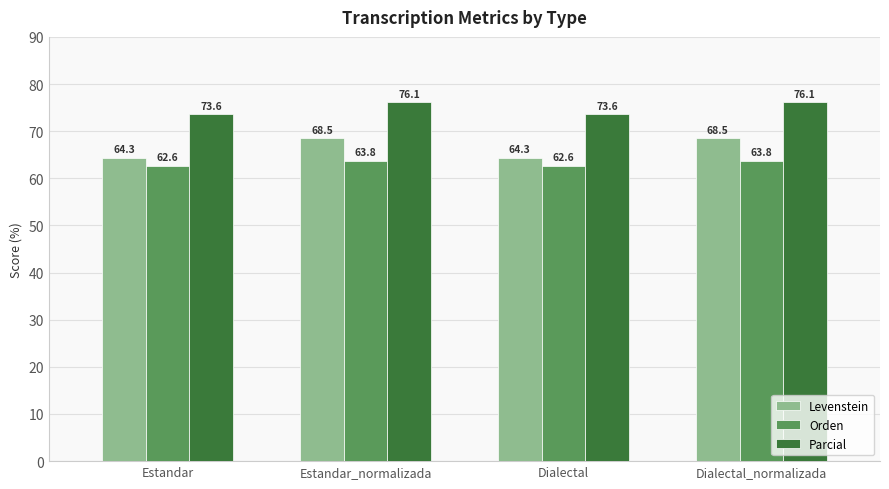

At how many categories does at least one series exceed 69?

4